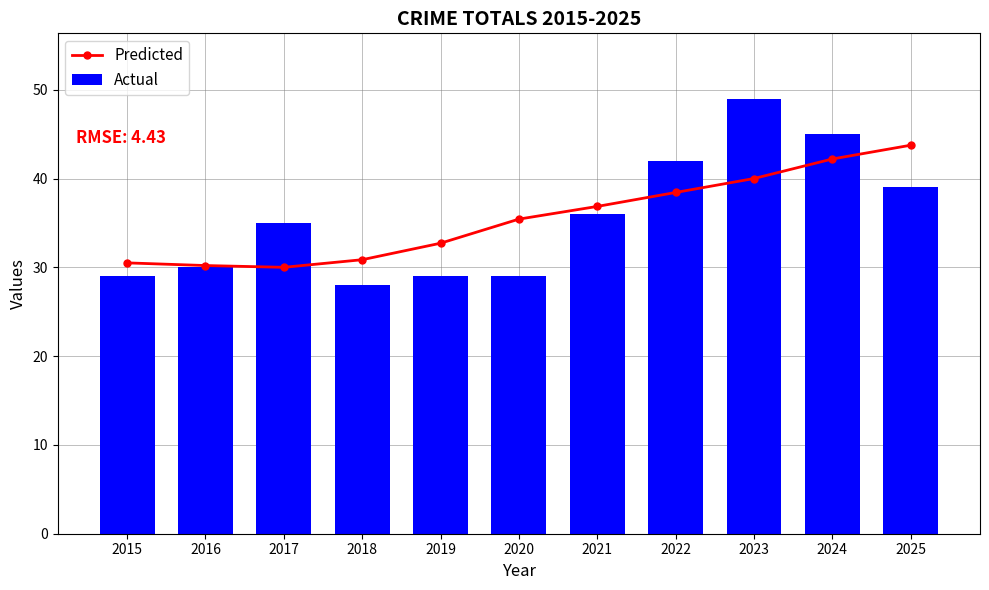

At how many categories does at least one series exceed 46?

1